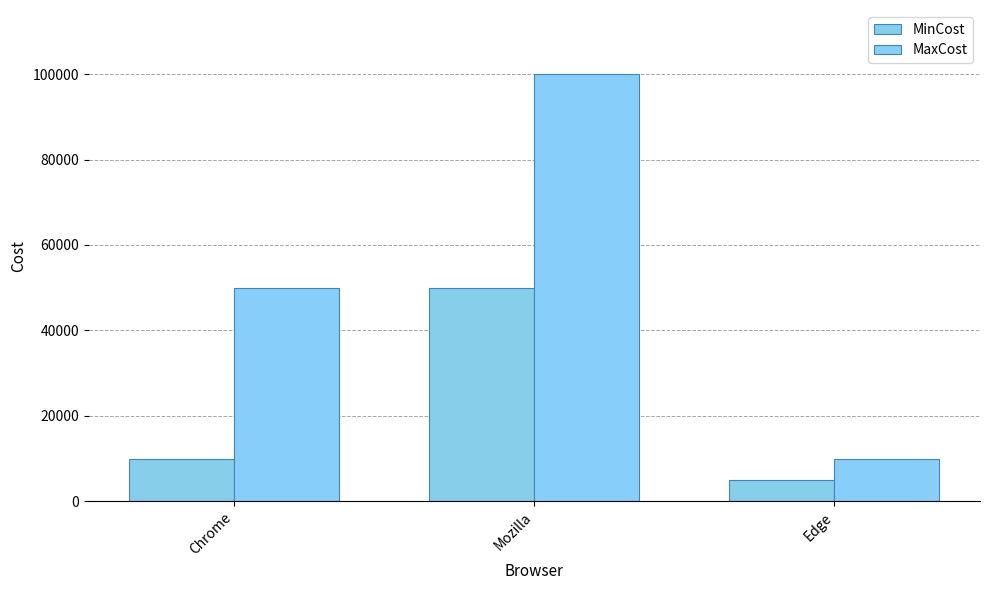

What is the average value of the MinCost series?

21667